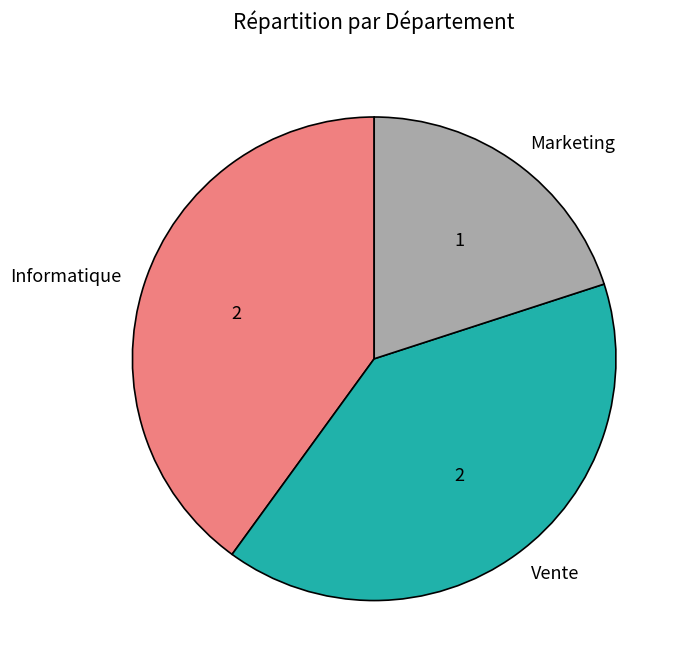

Which category has the smallest portion of the pie?

Marketing